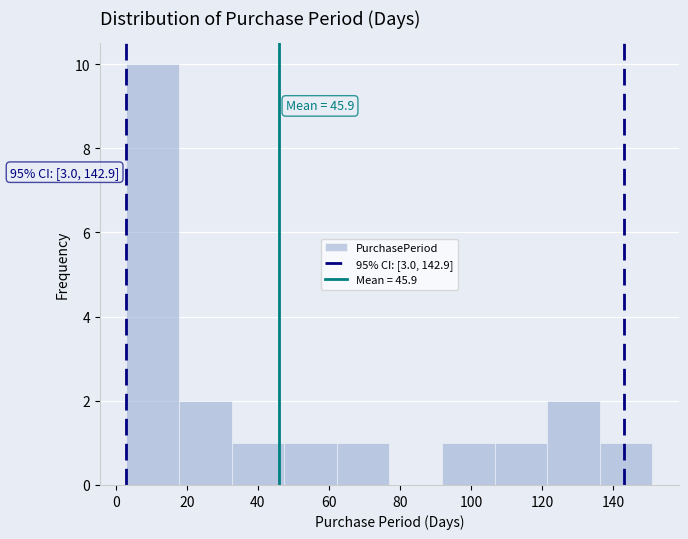

Which range on the x-axis has the tallest bar?

3.0 to 17.8